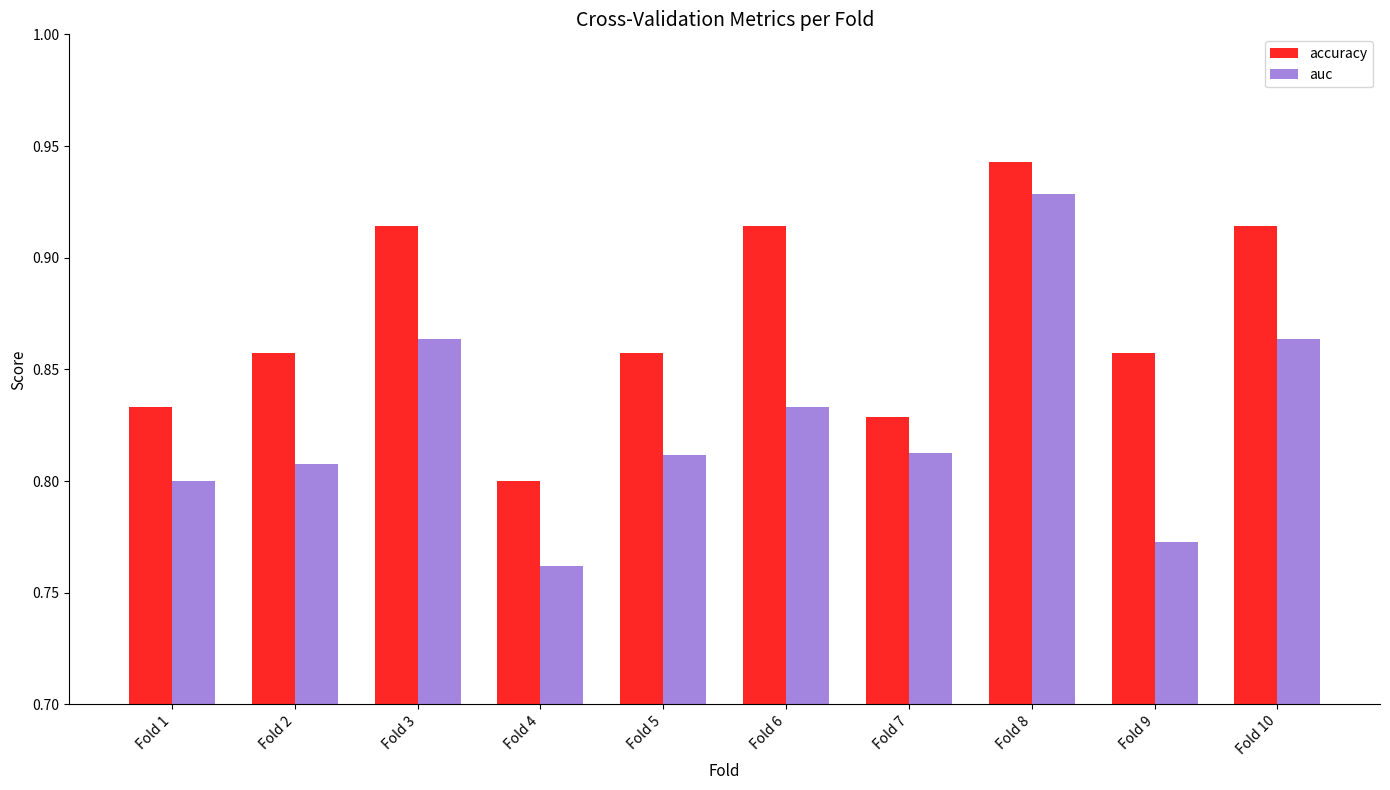

Between Fold 4 and Fold 9, which series saw the biggest shift?

accuracy